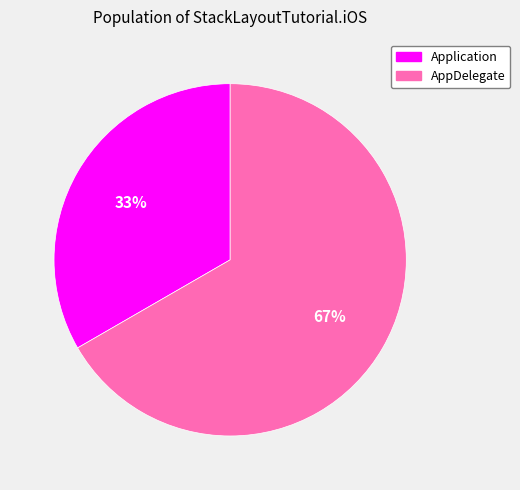

Approximately how many times larger is the value at AppDelegate compared to Application?

2.0